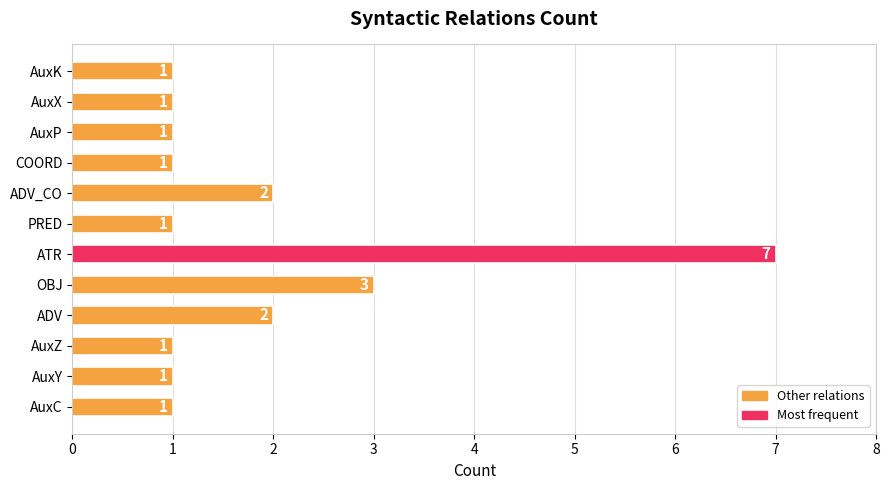

What is the change in value from ATR to ADV_CO?

-5